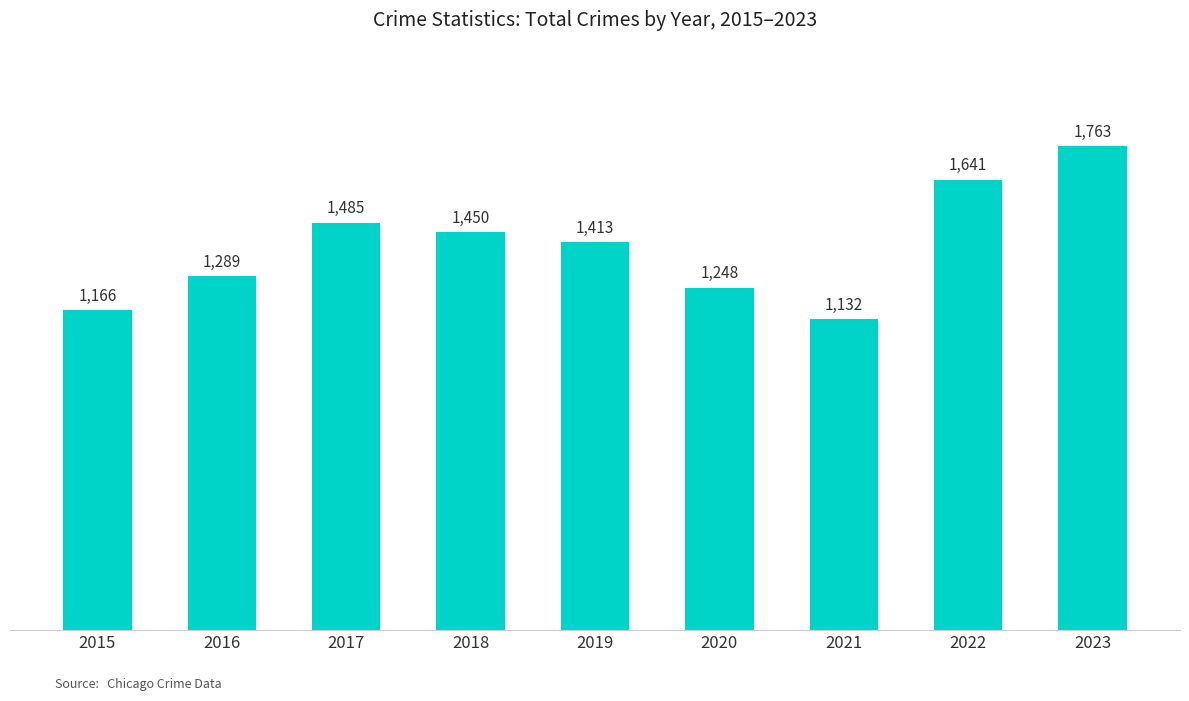

At which category does the chart reach its minimum across all series?

2021